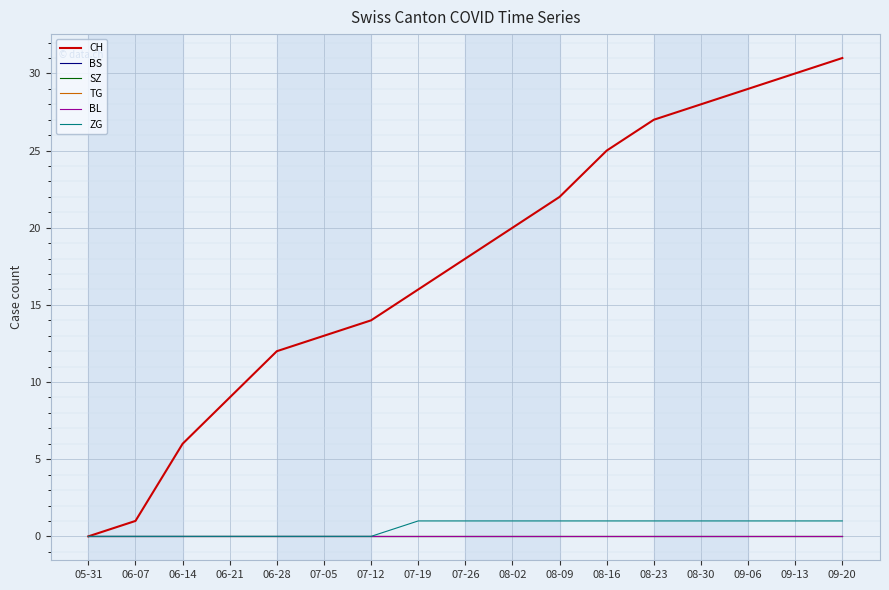

What is the total value across all series at 06-07?

1